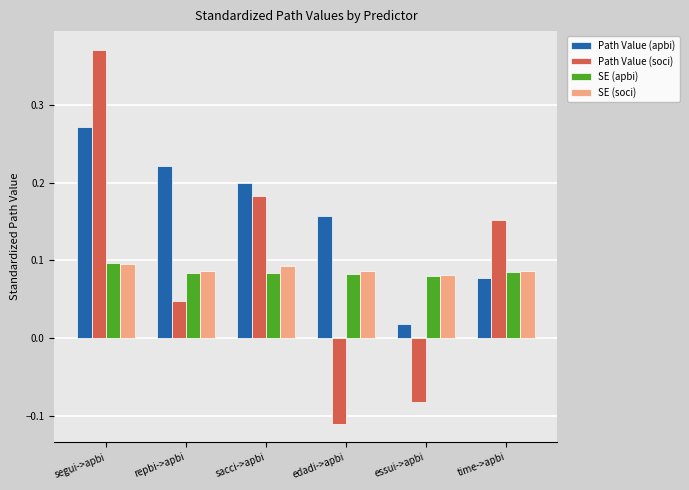

How many SE (apbi) values are between 0 and 1?

6